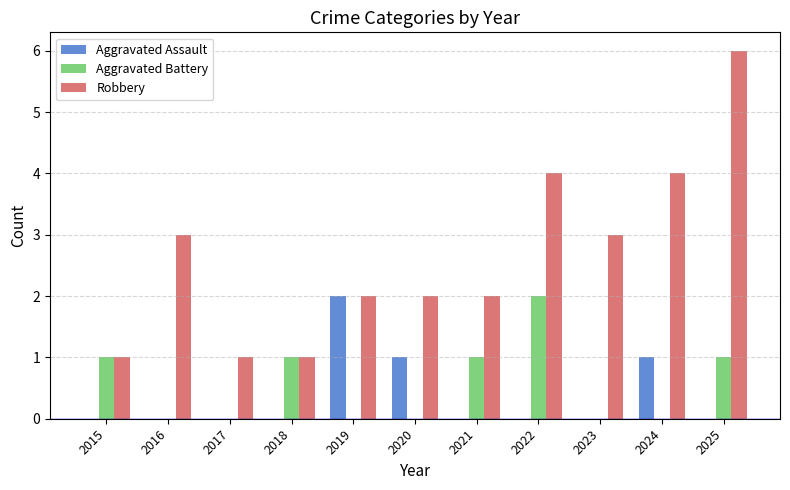

Between 2018 and 2023, which series saw the biggest shift?

Robbery